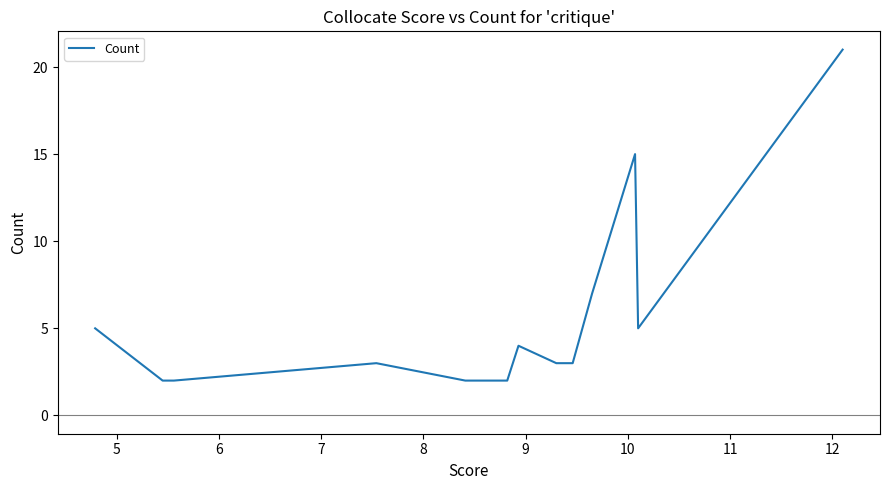

True or false: there are more than 2 points higher than both neighbors.

True